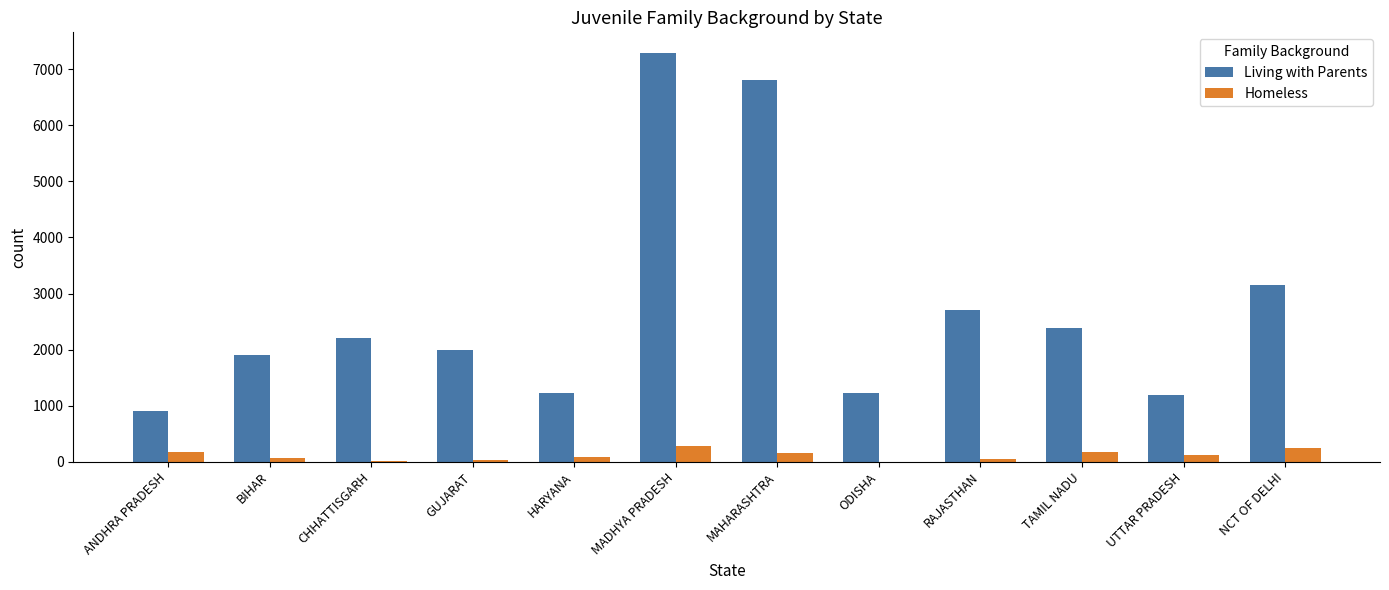

True or false: Living with Parents has a value of 1193 at UTTAR PRADESH.

True